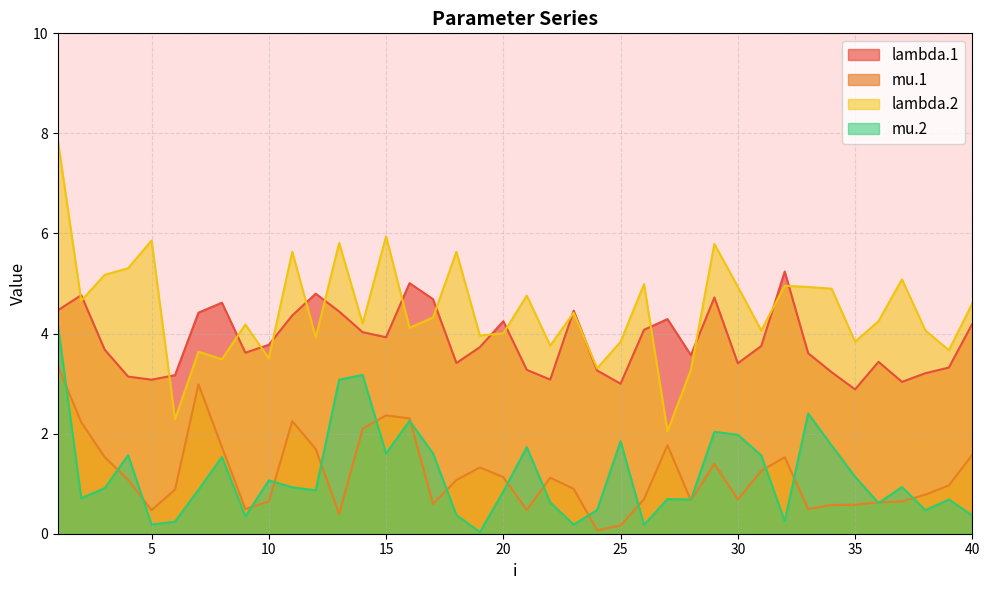

True or false: lambda.1 and mu.2 cross at least once.

False